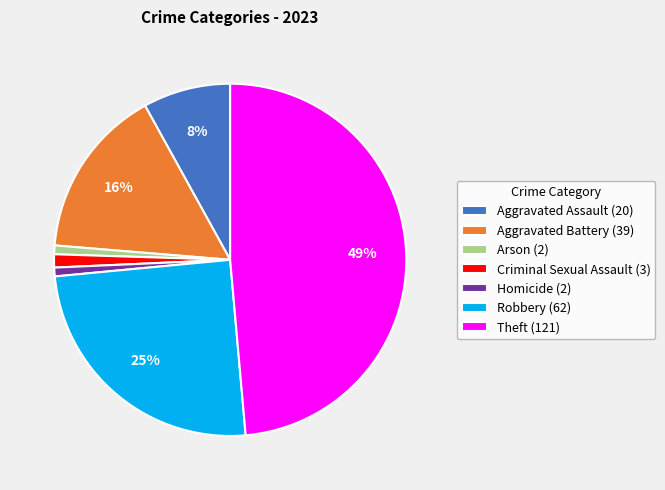

To the nearest percent, what is the average slice percentage?

14%